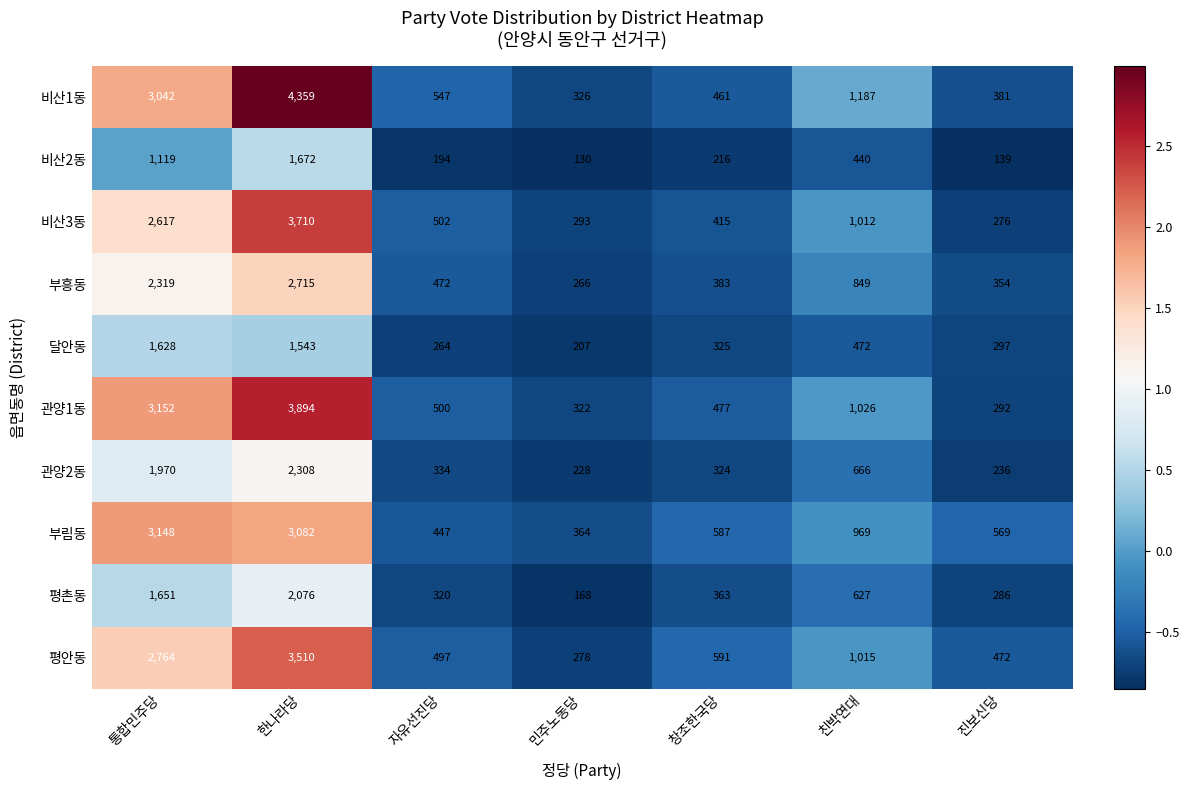

The value of 평안동 at 진보신당 is 162. True or false?

False